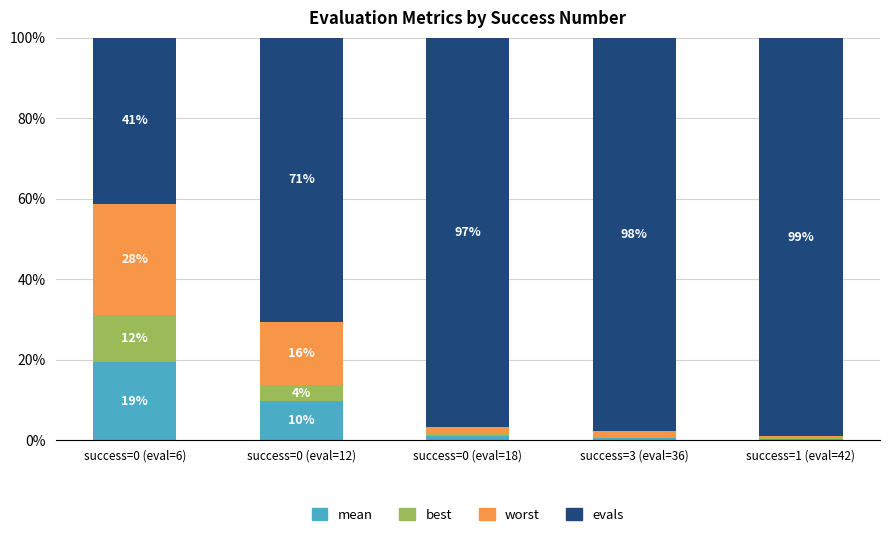

Is it true that worst equals 15.8 at success=0 (eval=12)?

True